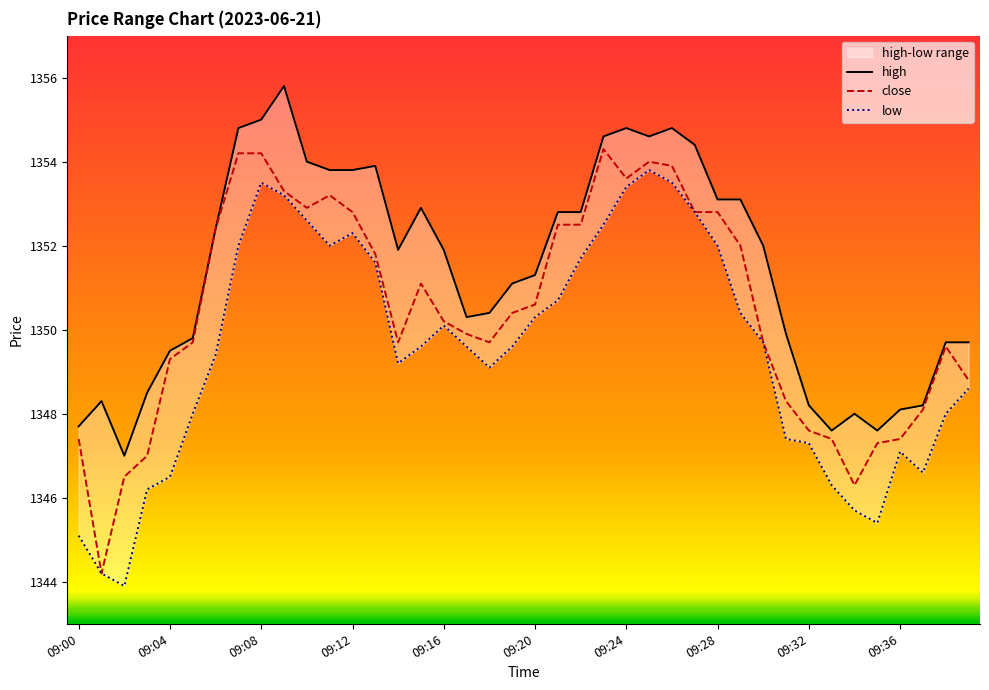

True or false: high and low intersect in this chart.

False